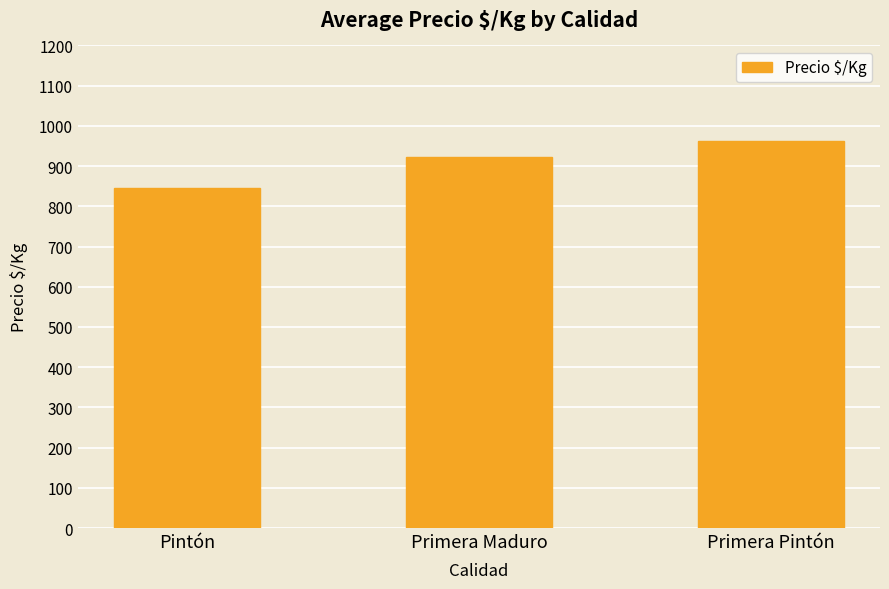

What is the smallest value displayed?

846.7